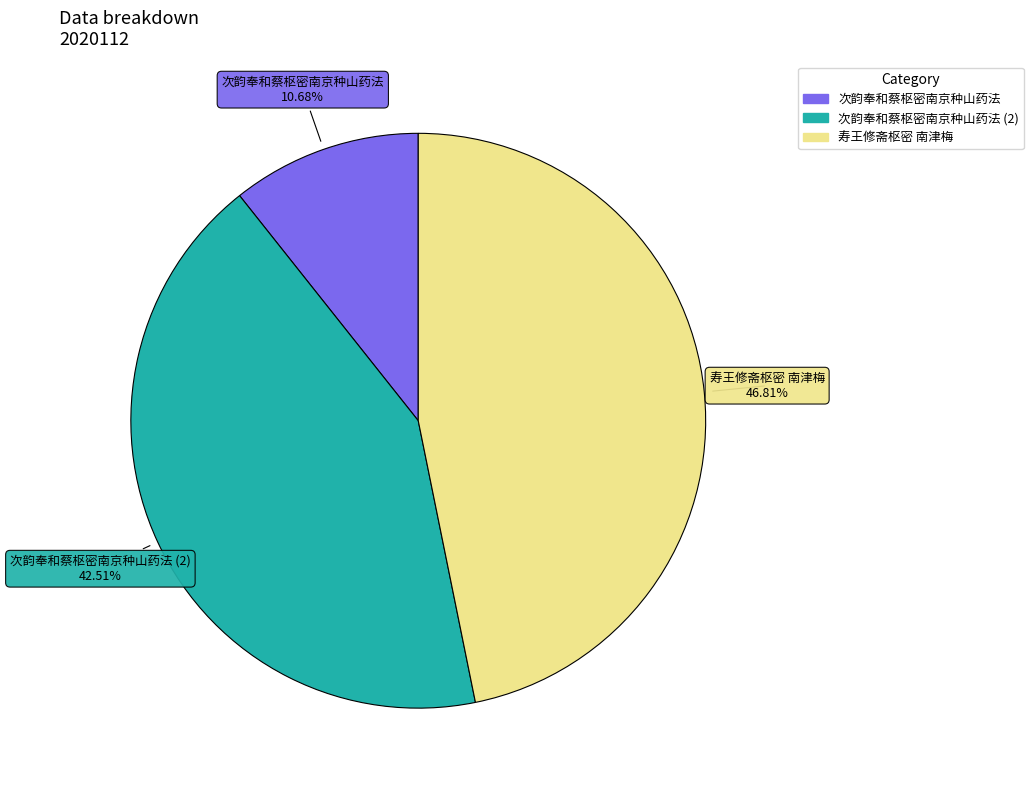

Is there a majority slice in this chart?

No